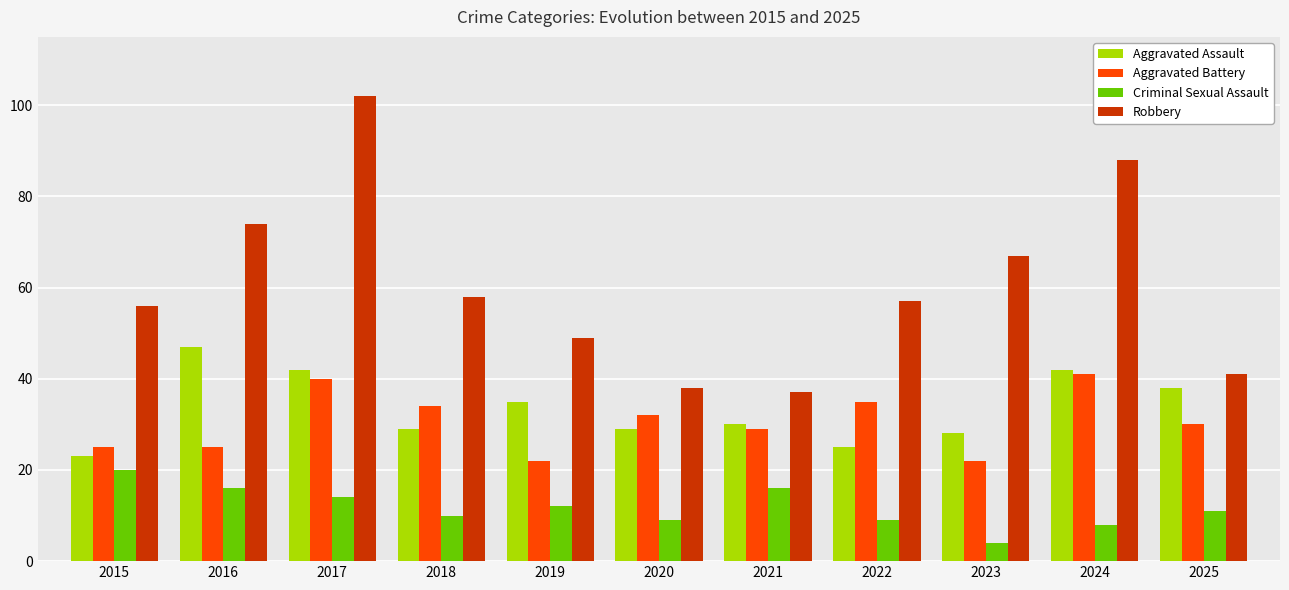

At which label does Robbery reach its minimum?

2021